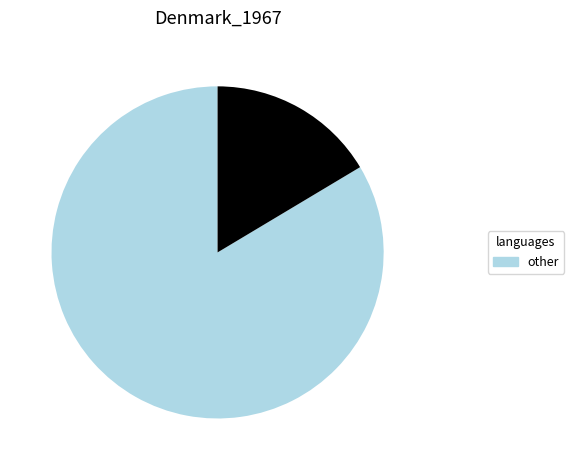

Is there any slice that represents more than half of the pie?

Yes